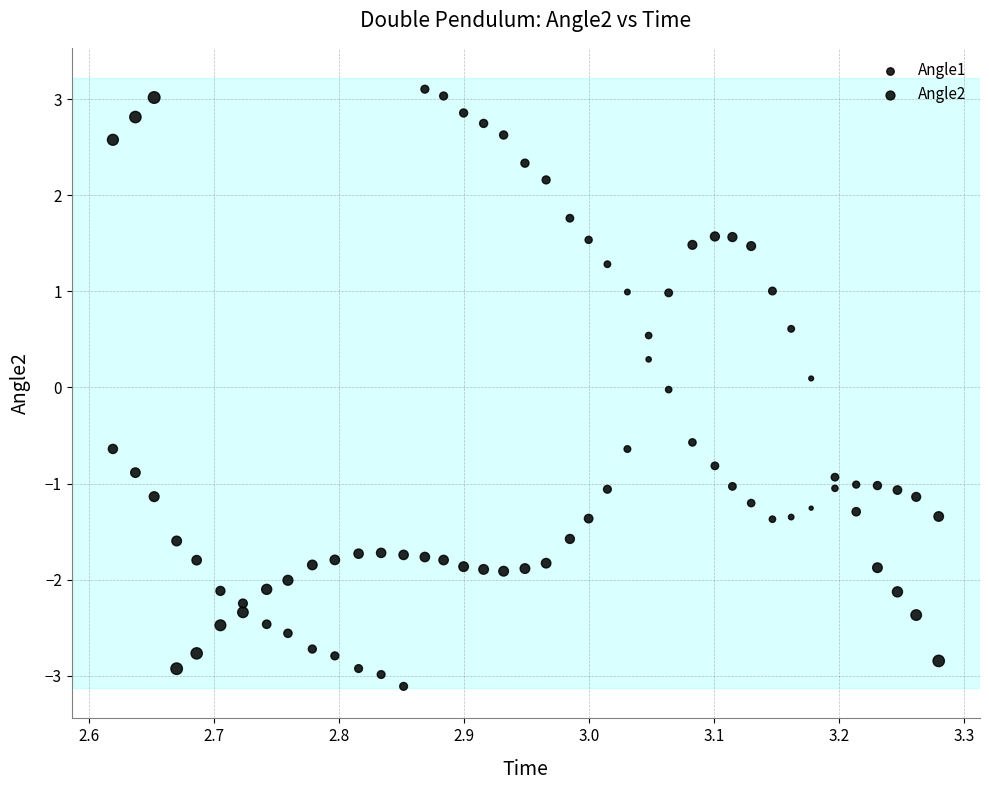

Count the number of points in this scatter plot.

80